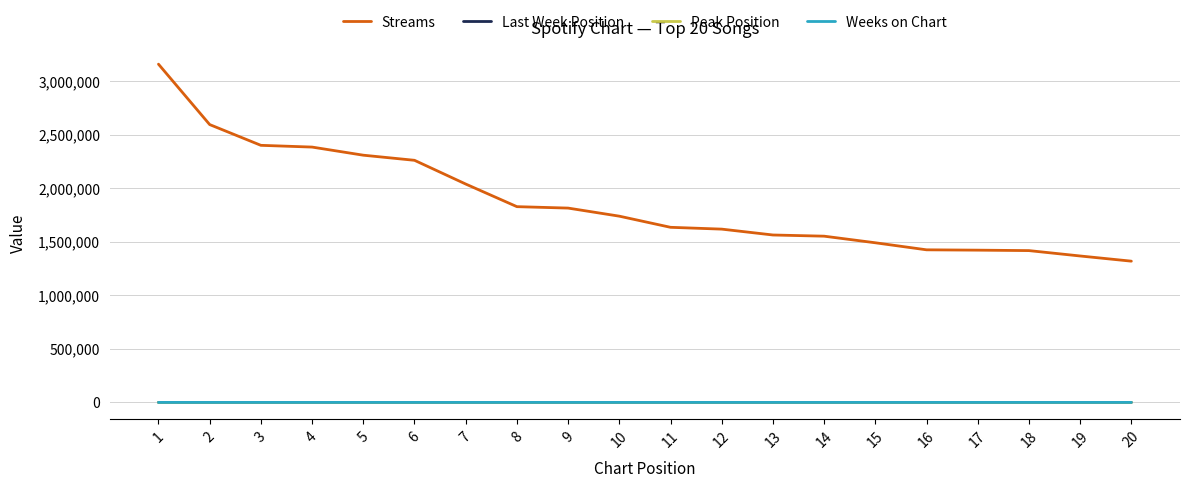

Which series has the largest range (max minus min)?

Streams